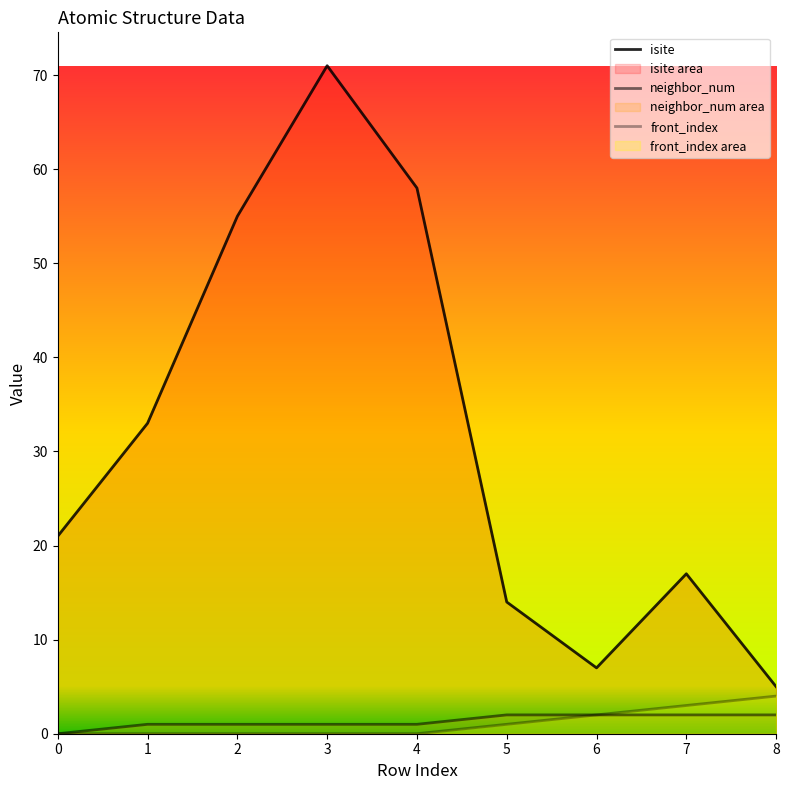

True or false: neighbor_num and front_index intersect in this chart.

False